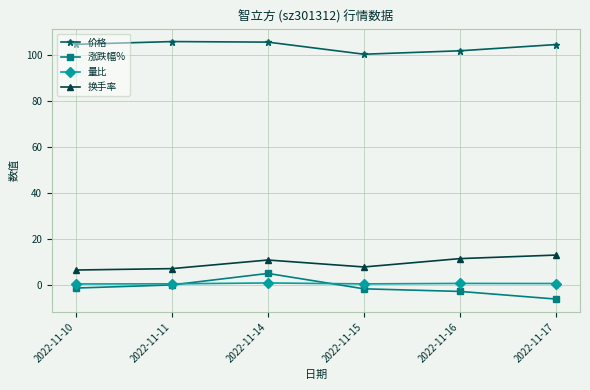

At how many categories does at least one series exceed 21?

6